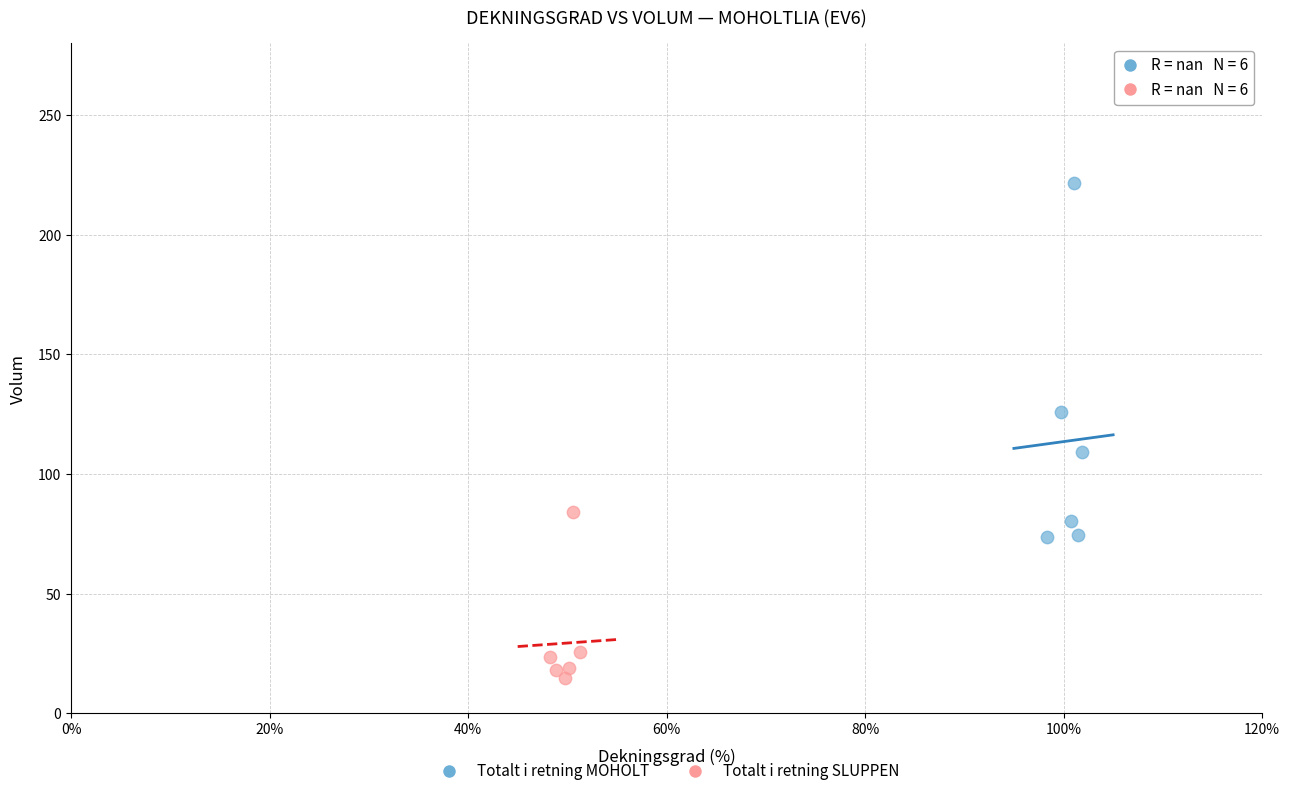

Which series contains the lowest Y value?

Totalt i retning SLUPPEN